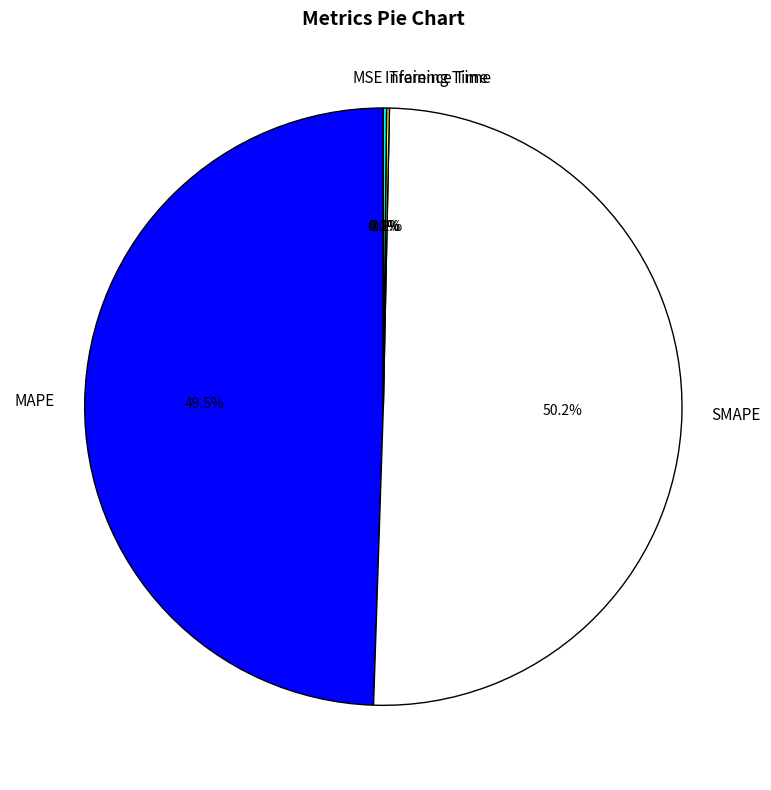

True or false: SMAPE accounts for 50% of the total.

True